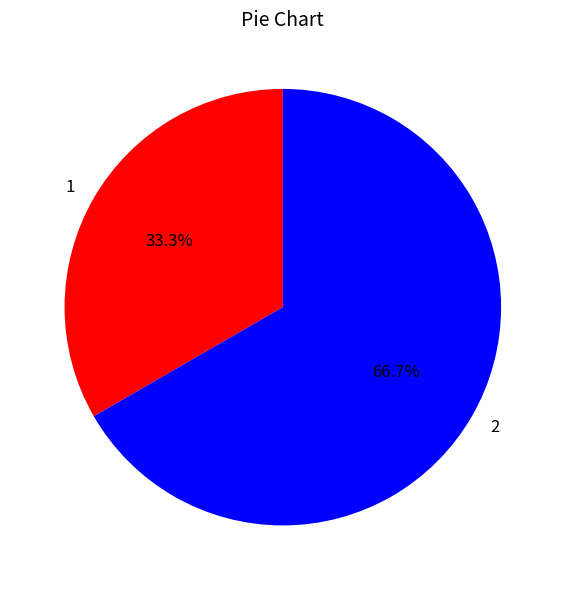

What is the largest slice in the pie chart?

2